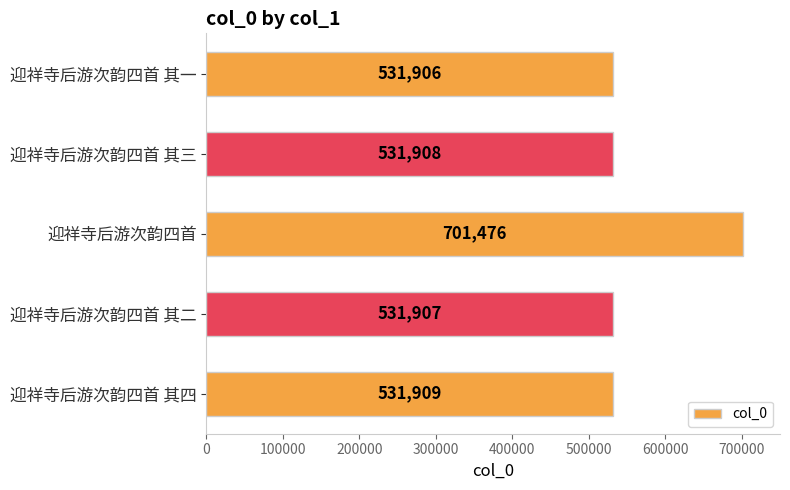

What is the average value?

565821